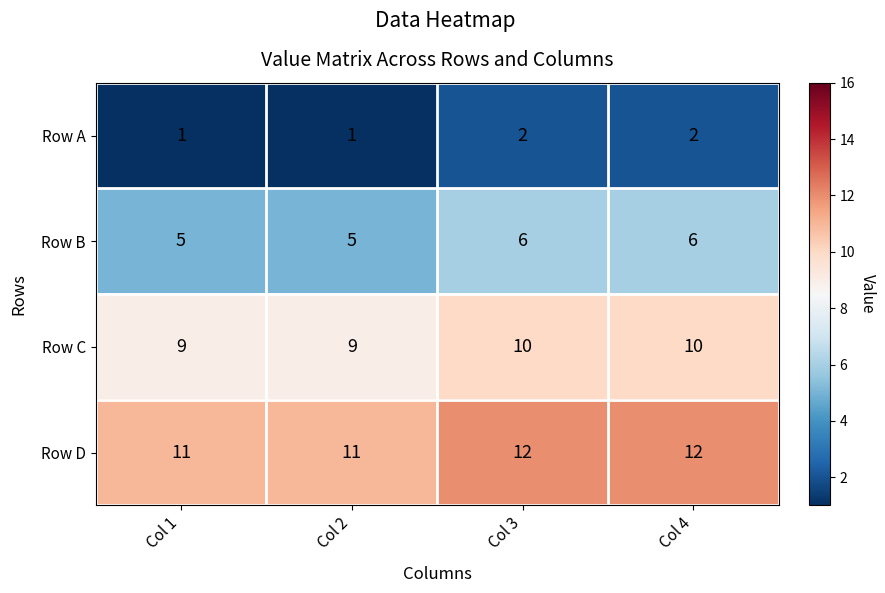

Rank the series by their average value, from lowest to highest.

Row A, Row B, Row C, Row D